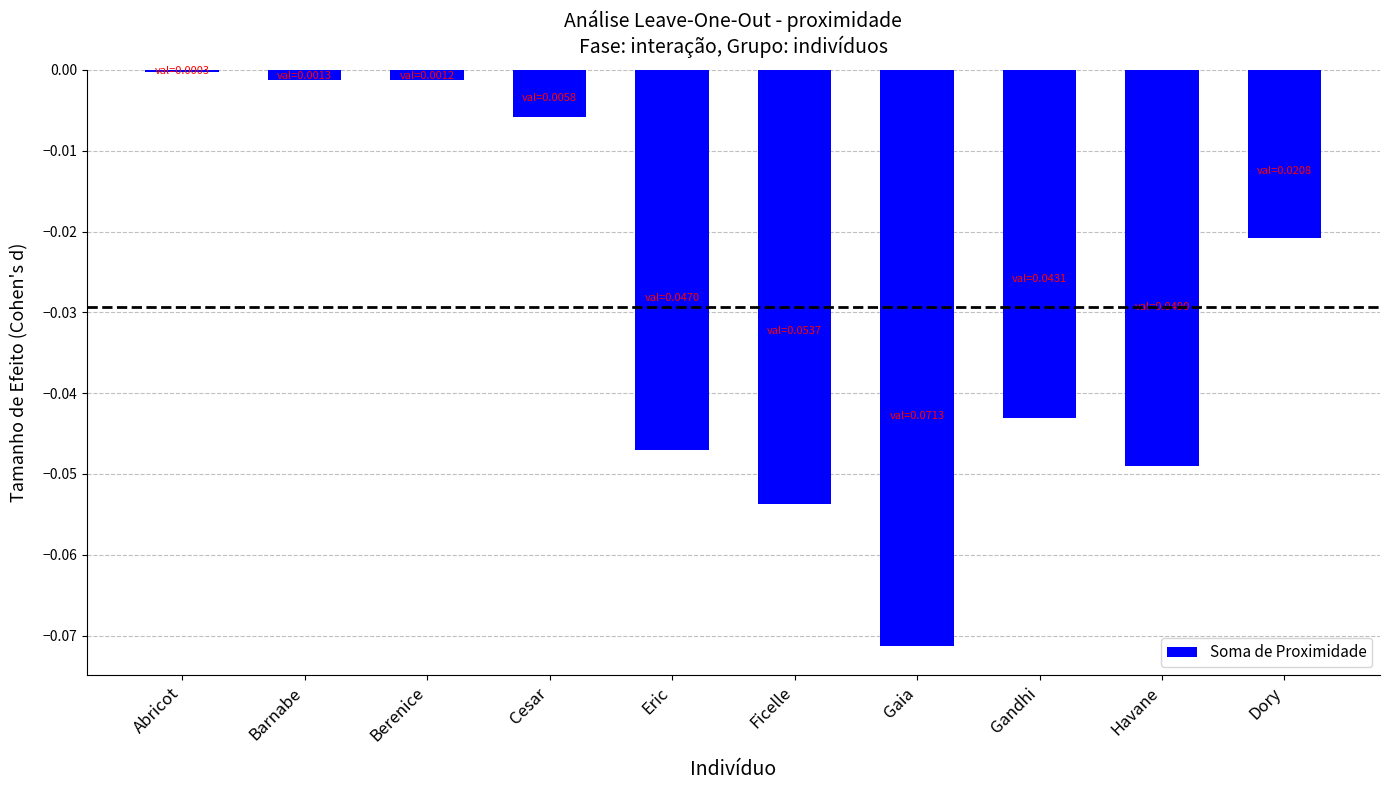

The value at Cesar is -0.0. True or false?

True